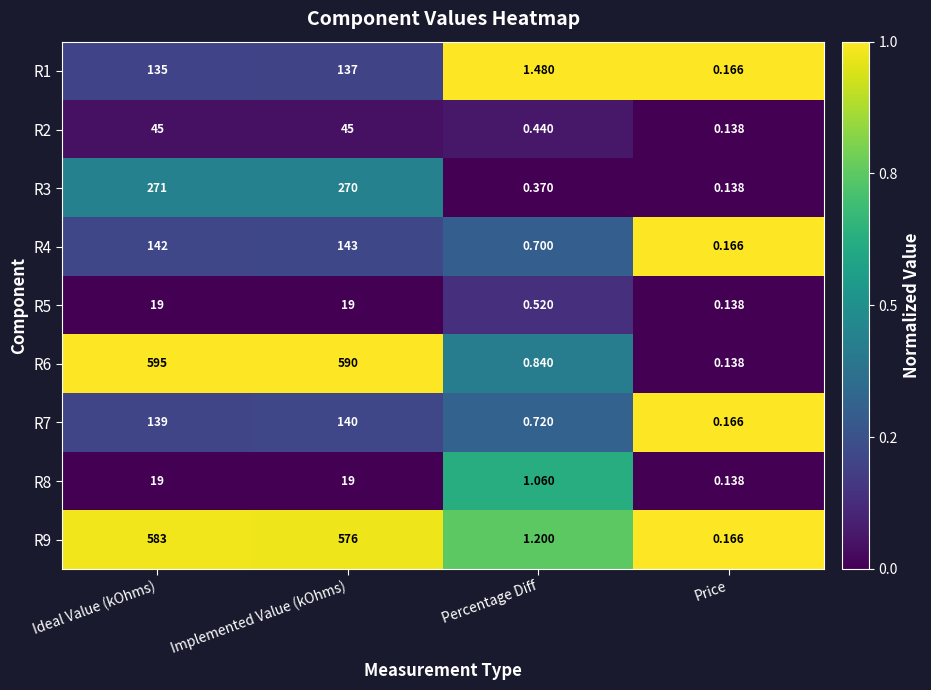

Where is R7 nearest to the value 70?

Ideal Value (kOhms)